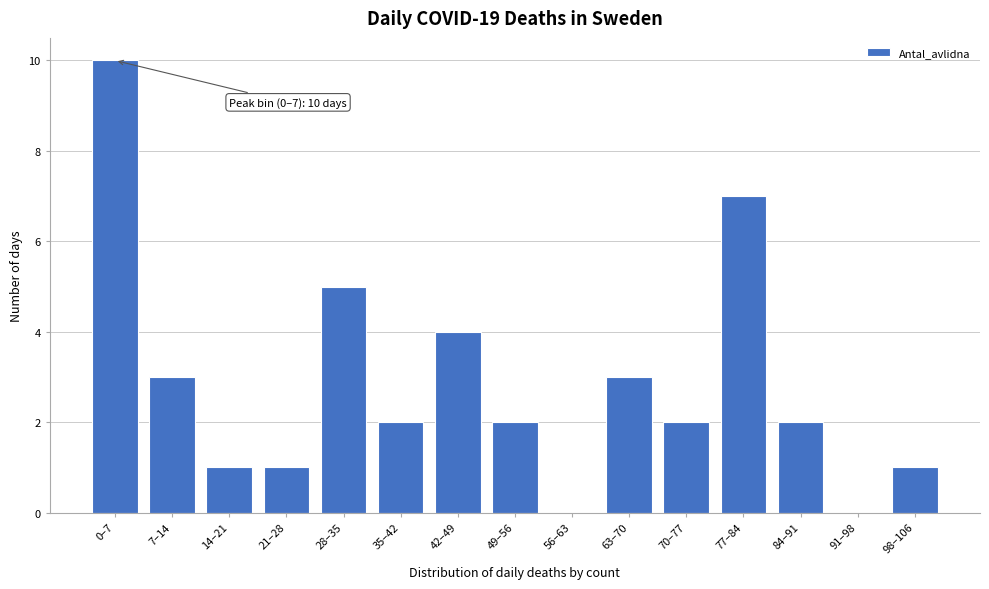

Reading left to right, extract all data points from this chart.

0–7=10	7–14=3	14–21=1	21–28=1	28–35=5	35–42=2	42–49=4	49–56=2	56–63=0	63–70=3	70–77=2	77–84=7	84–91=2	91–98=0	98–106=1